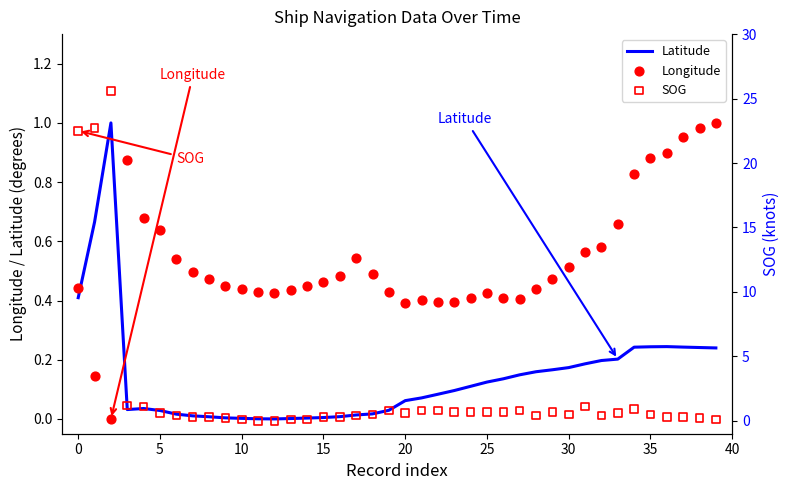

Which series contains the highest Y value?

SOG